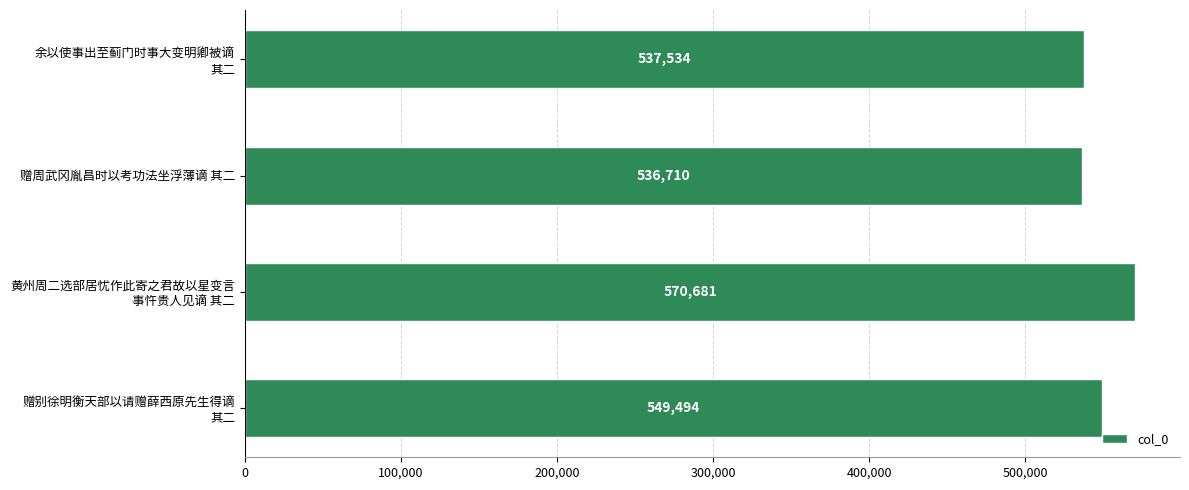

Read the value at 赠周武冈胤昌时以考功法坐浮薄谪 其二.

536710